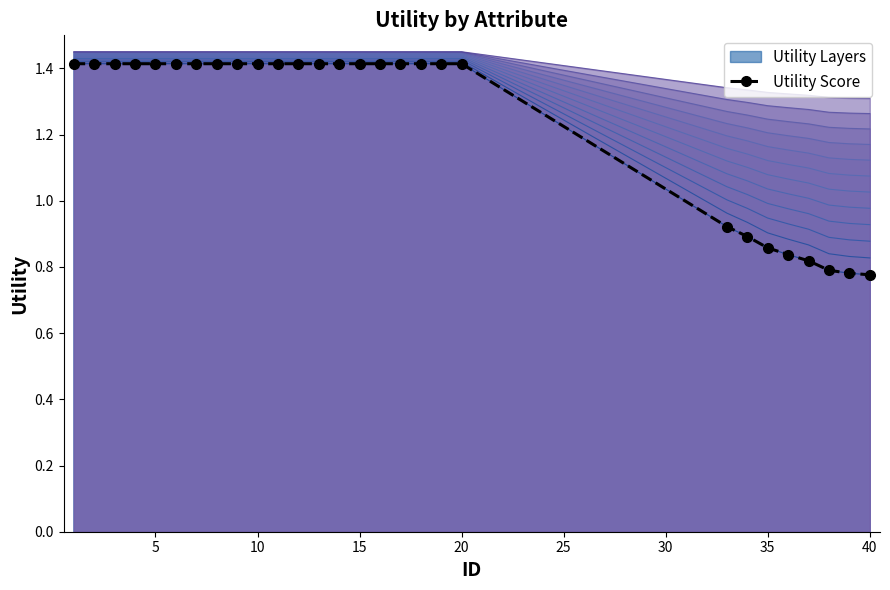

True or false: there are more than 2 points higher than both neighbors.

False